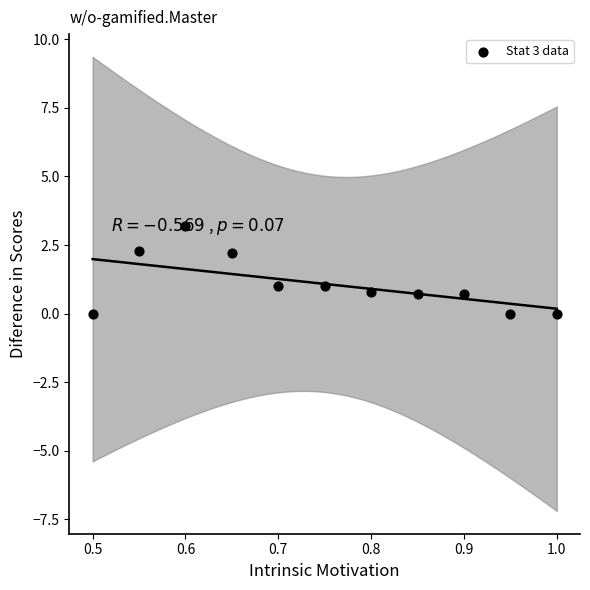

What is the average X value?

0.8